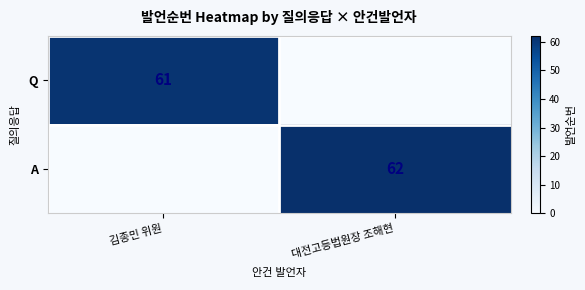

Is it true that Q equals 89 at 김종민 위원?

False